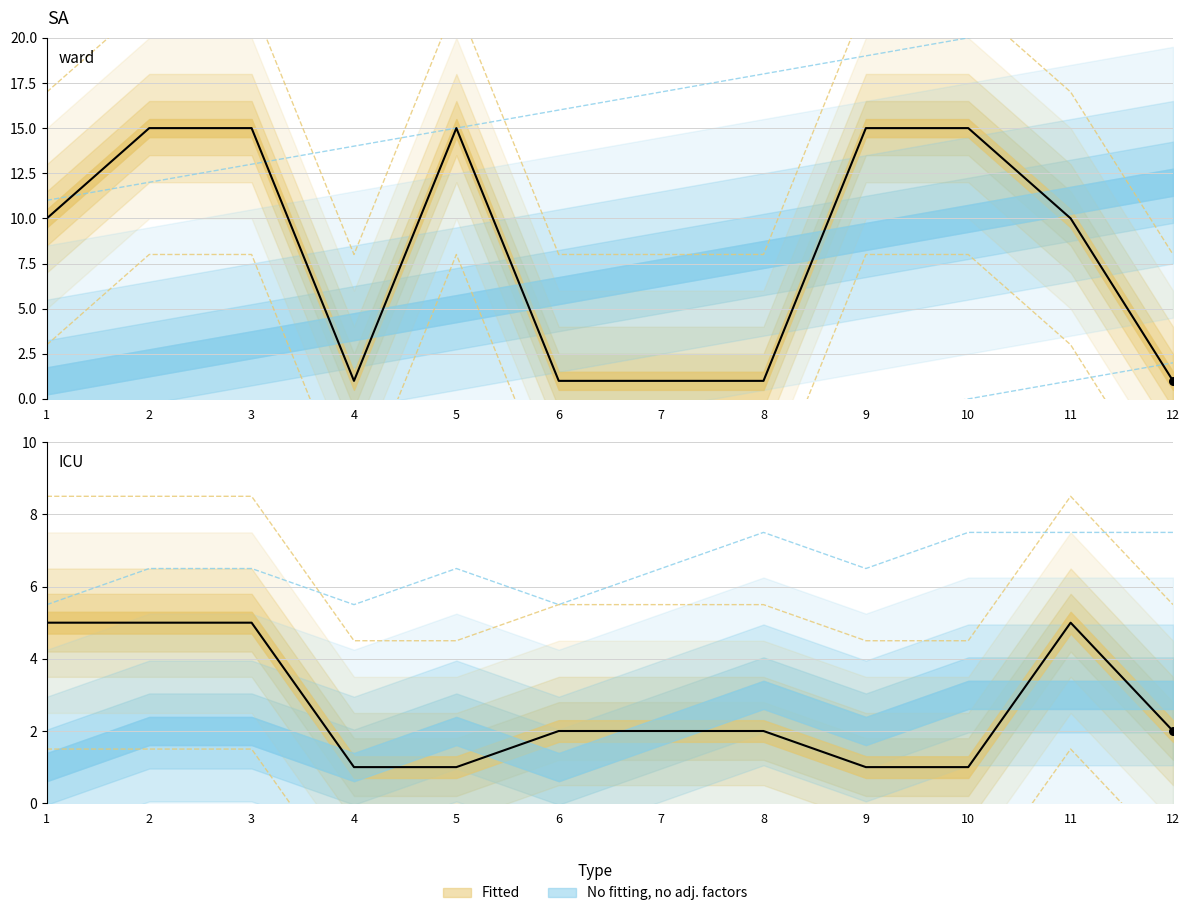

At how many categories does at least one series exceed 14?

11